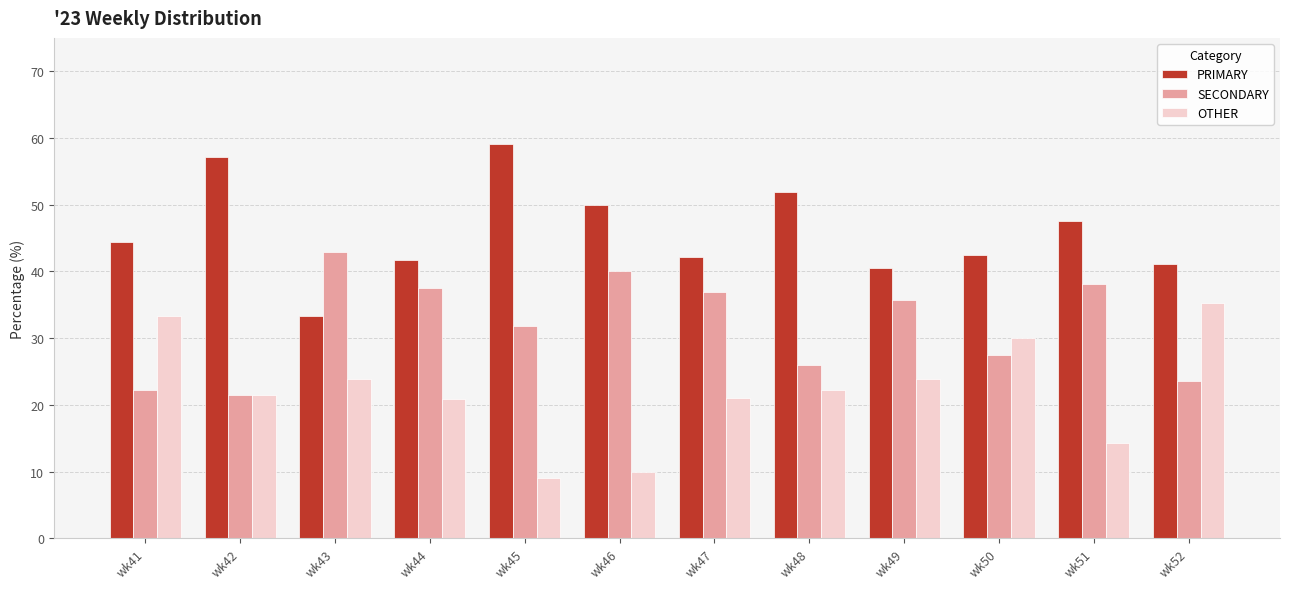

Rank the series by their average value, from highest to lowest.

PRIMARY, SECONDARY, OTHER